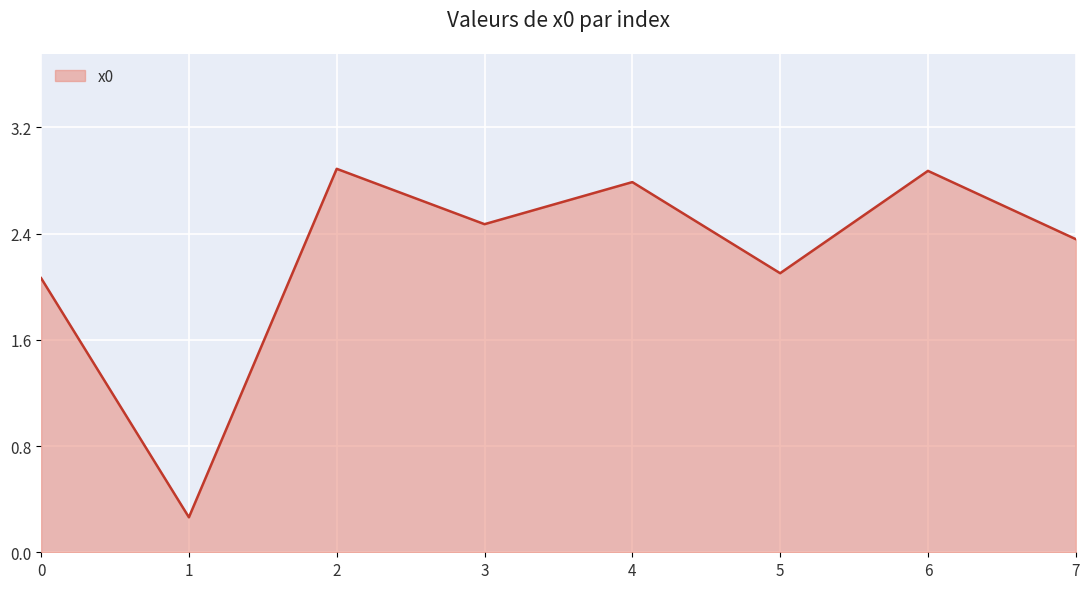

Where is the first local maximum?

2